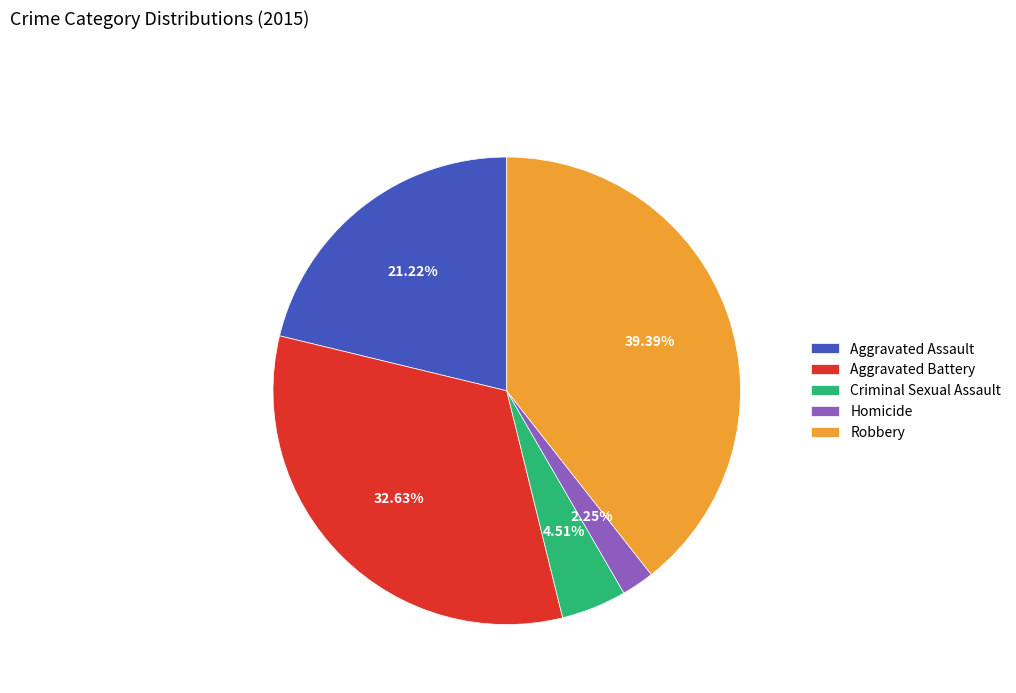

Rank the categories by value from lowest to highest.

Homicide, Criminal Sexual Assault, Aggravated Assault, Aggravated Battery, Robbery